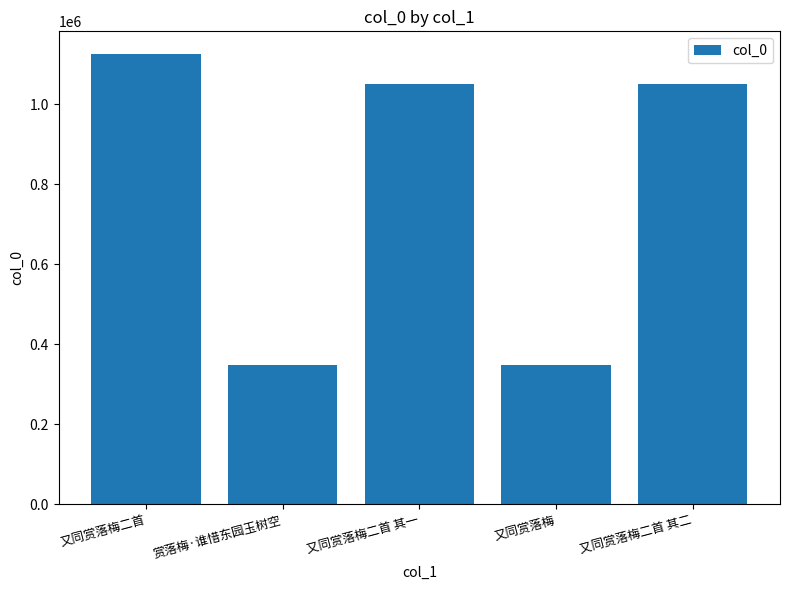

The value at 又同赏落梅二首 其二 is 444617. True or false?

False